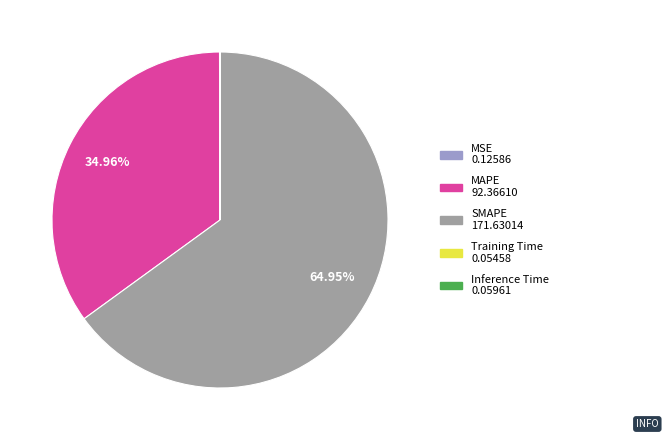

Is there any slice that represents more than half of the pie?

Yes